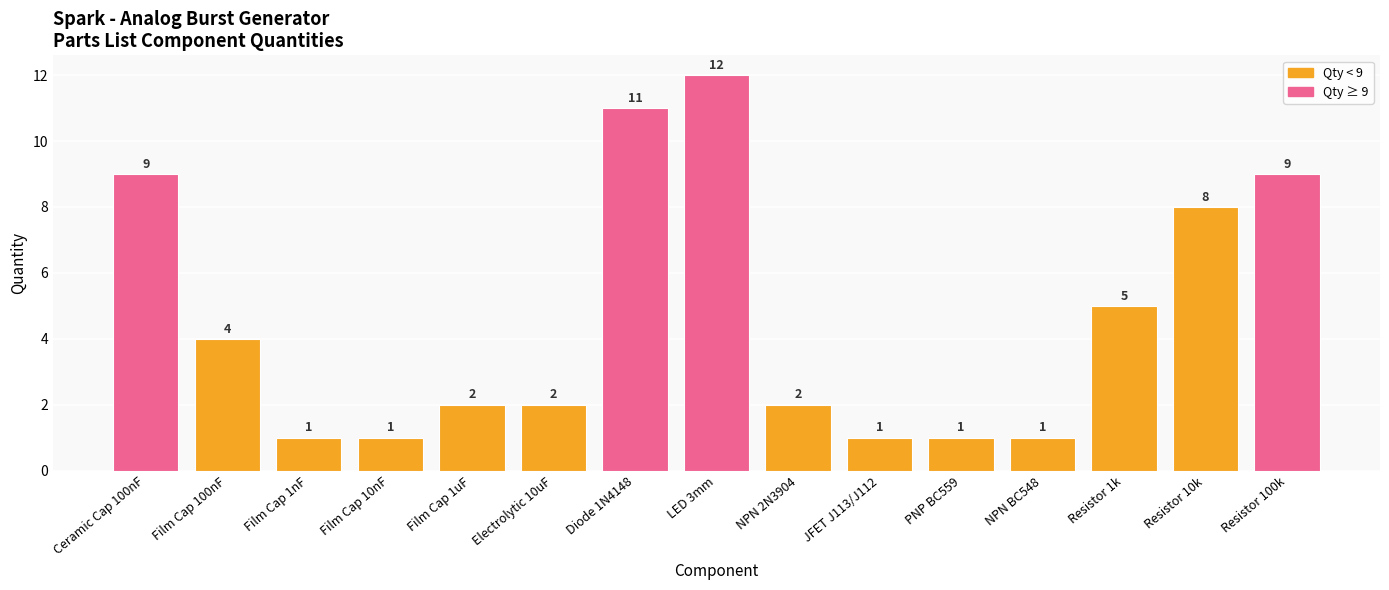

Where does the data first go above 2?

Ceramic Cap 100nF